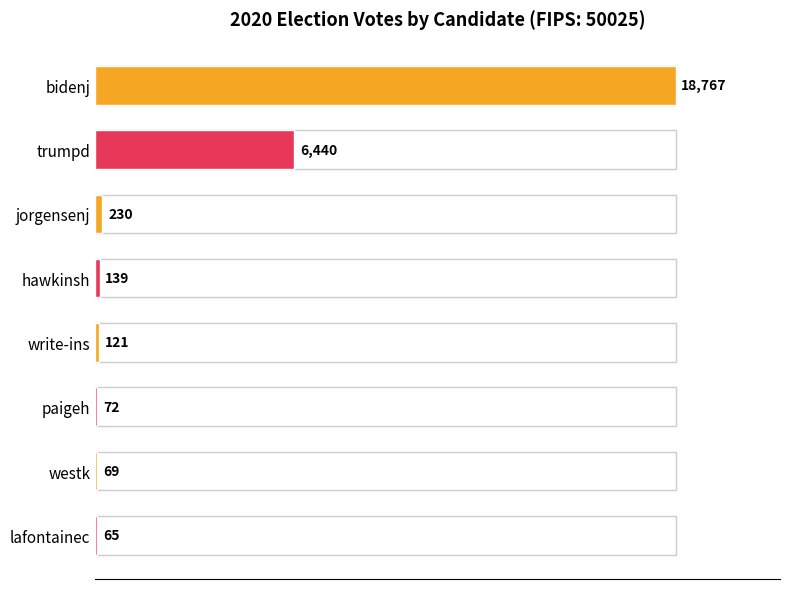

Reading bottom to top, transcribe all the data shown in this chart.

lafontainec=65	westk=69	paigeh=72	write-ins=121	hawkinsh=139	jorgensenj=230	trumpd=6440	bidenj=18767